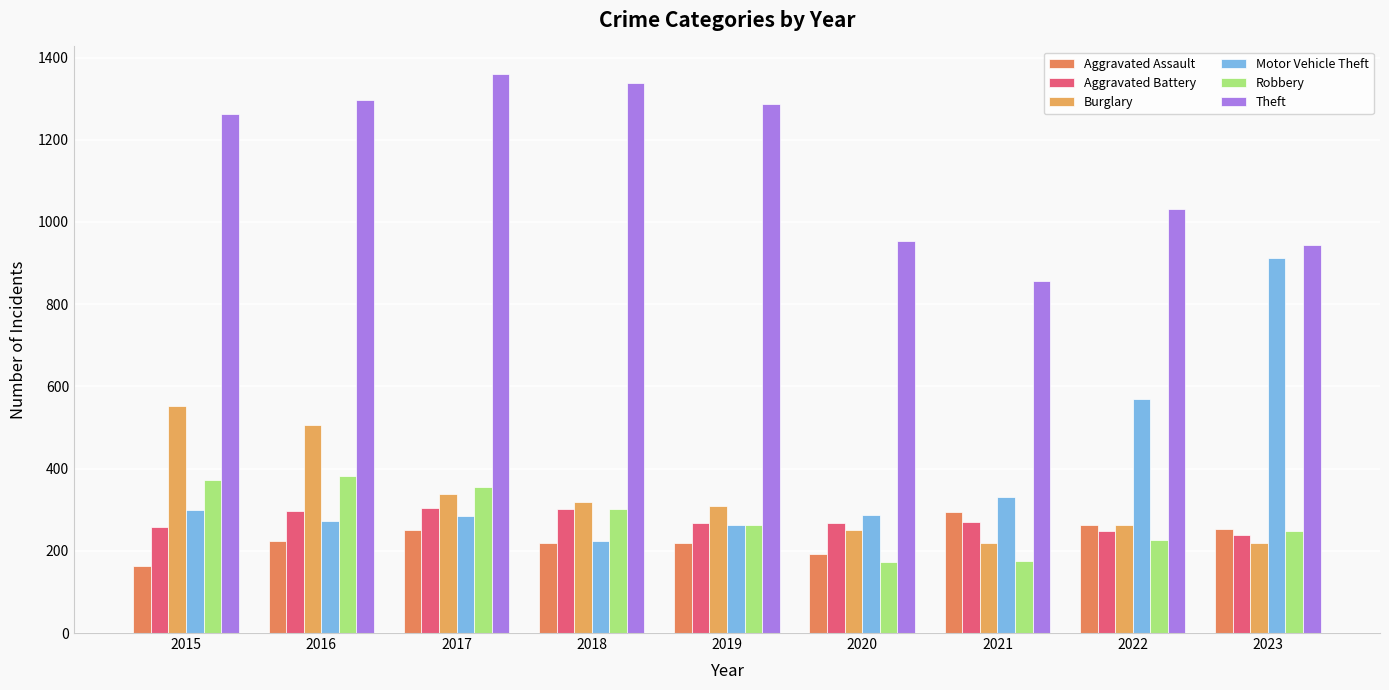

At which category is the sum across all series the highest?

2016